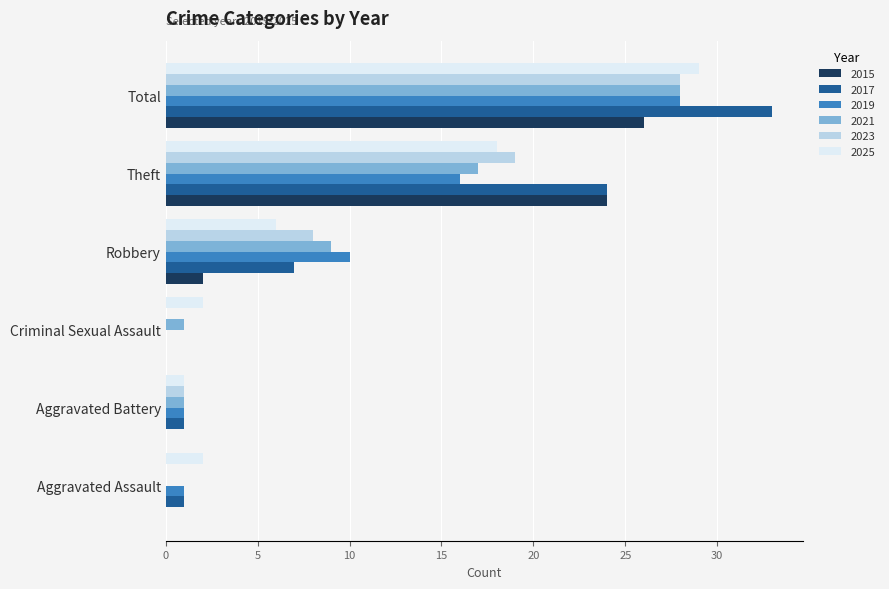

At which label is 2025 closest to 15?

Theft